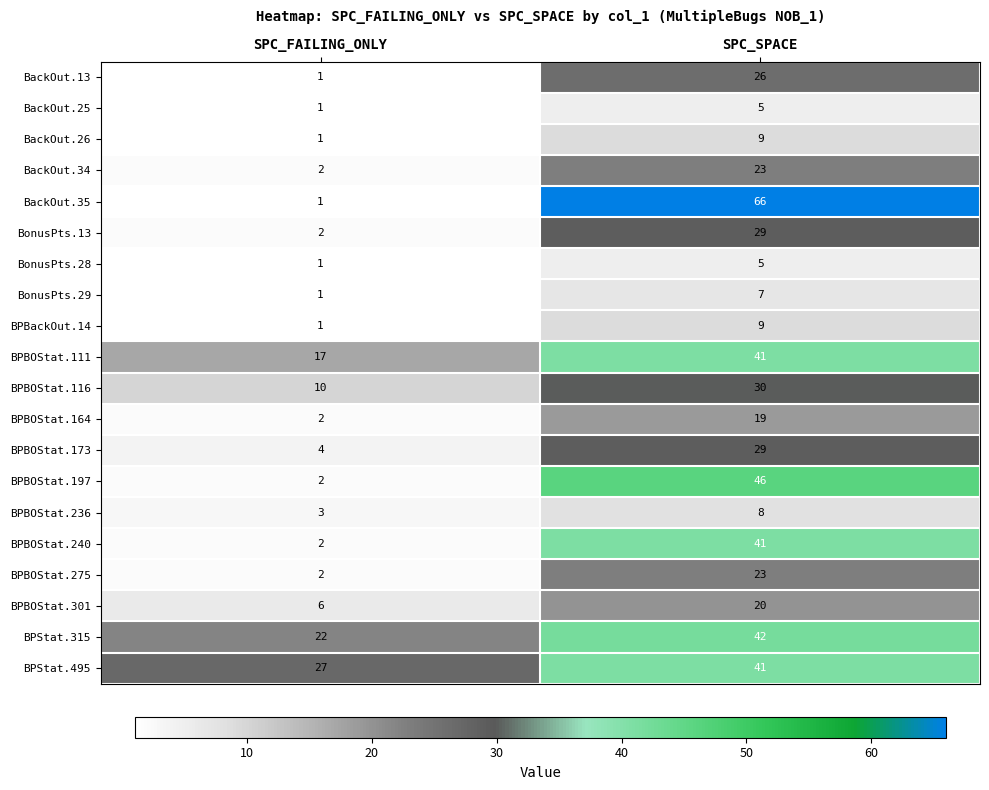

What is the difference between the BPBOStat.116 values at SPC_FAILING_ONLY and SPC_SPACE?

20